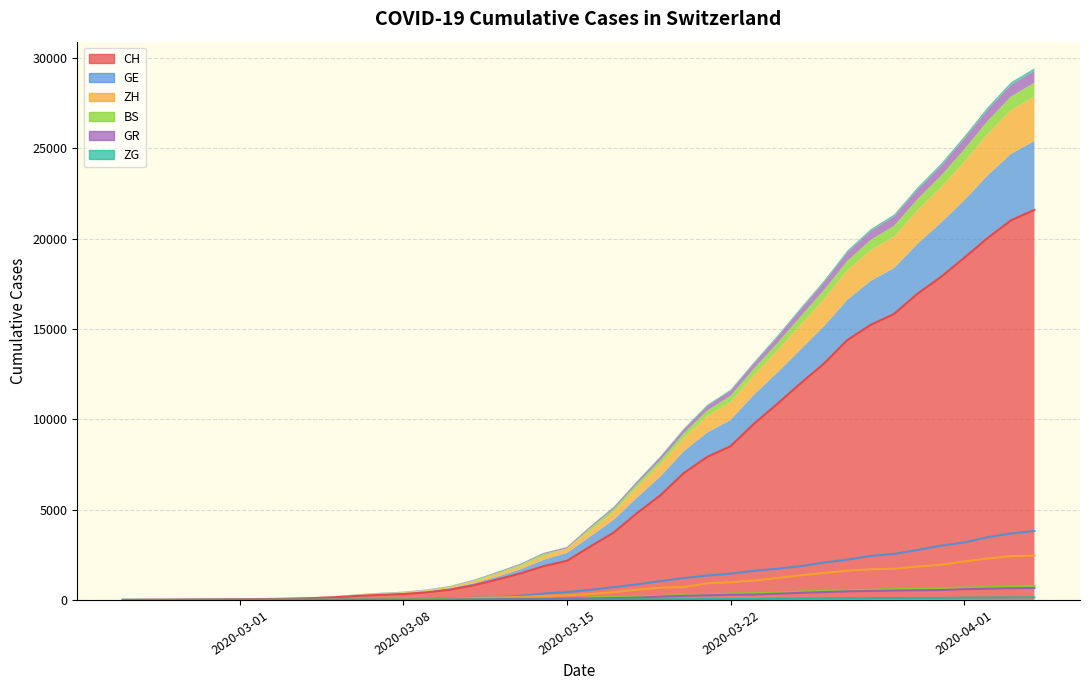

True or false: GE and ZH cross at least once.

False